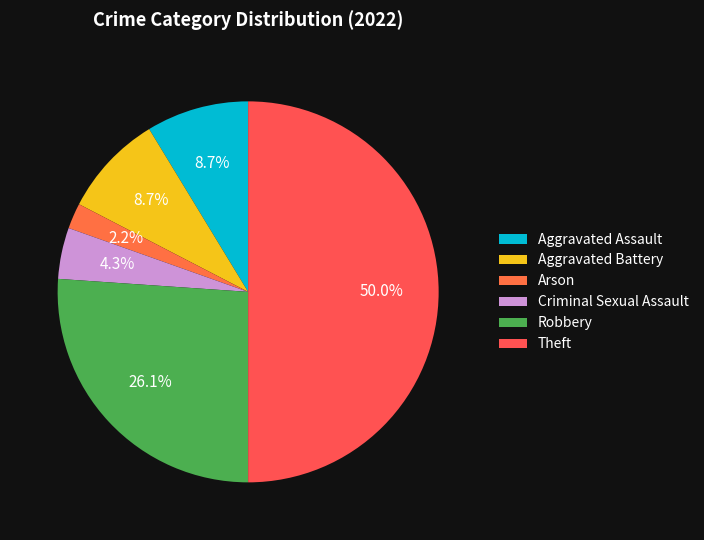

Count the number of slices in the pie.

6